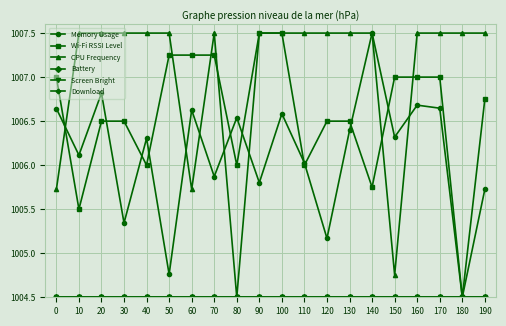

Does the chart have visible grid lines?

Yes